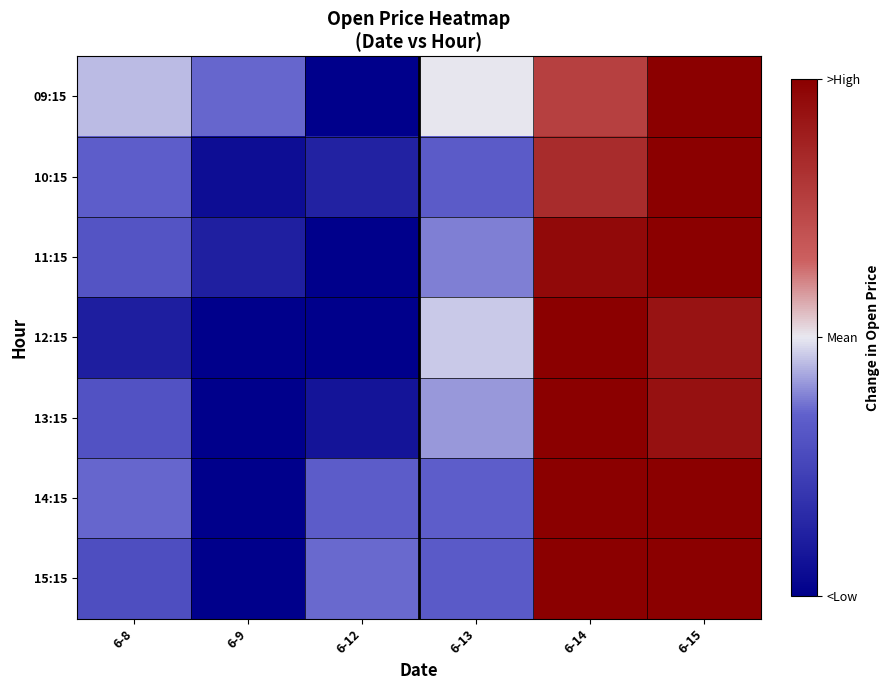

At which category does the chart reach its minimum across all series?

6-12